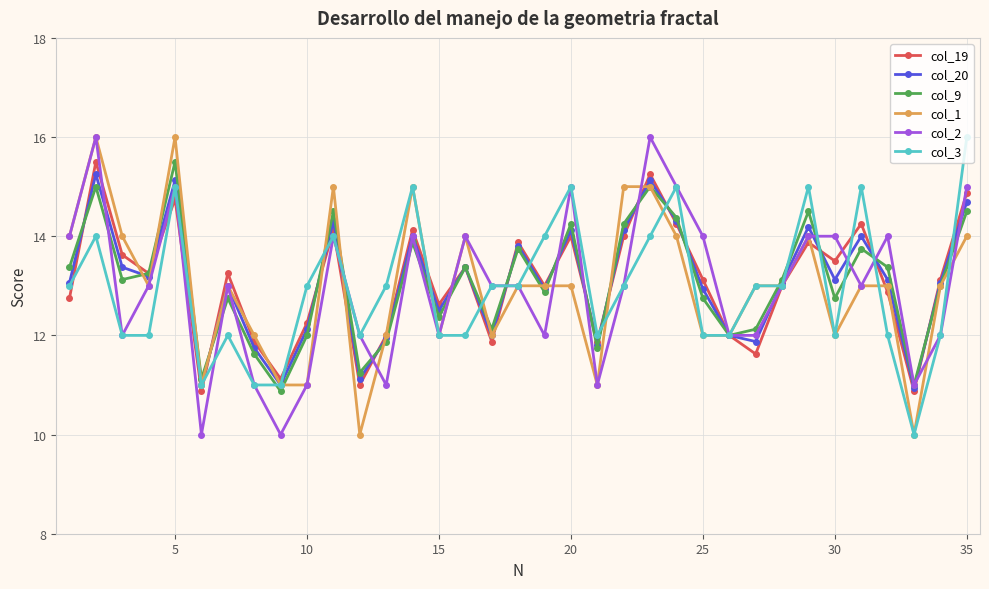

What is the value of the col_2 point at the 18th from the left?

13.0